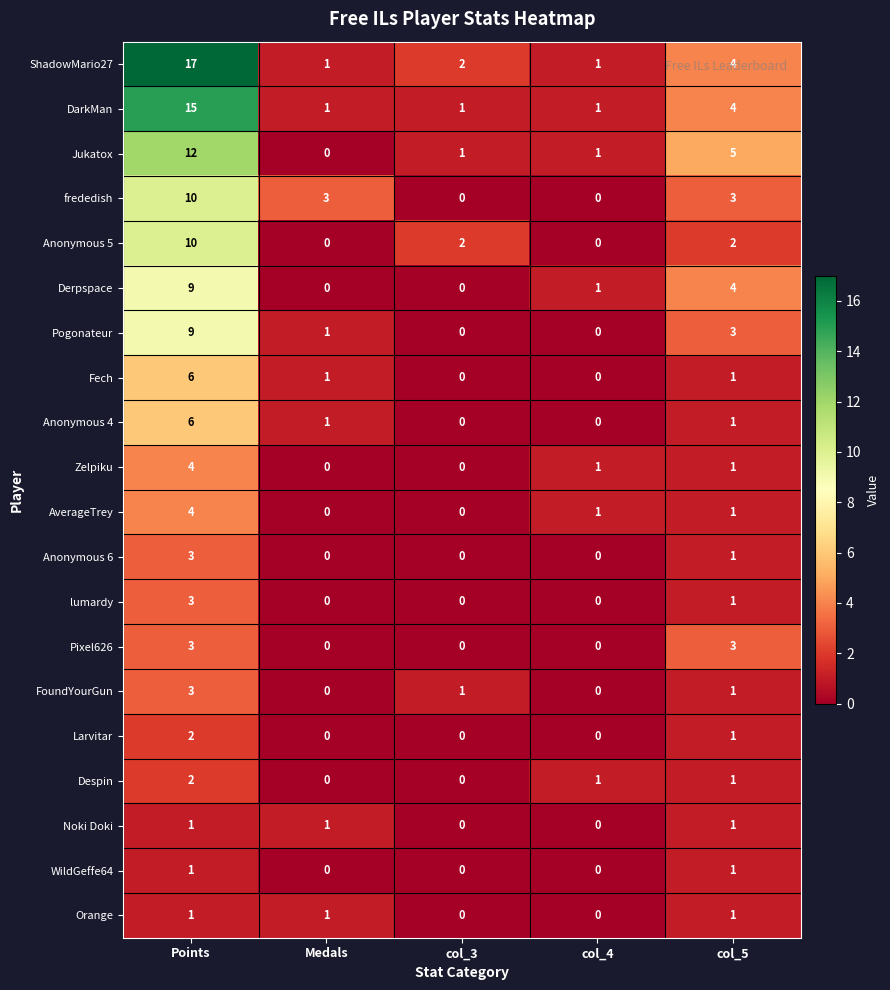

What is the total value across all series at col_3?

7